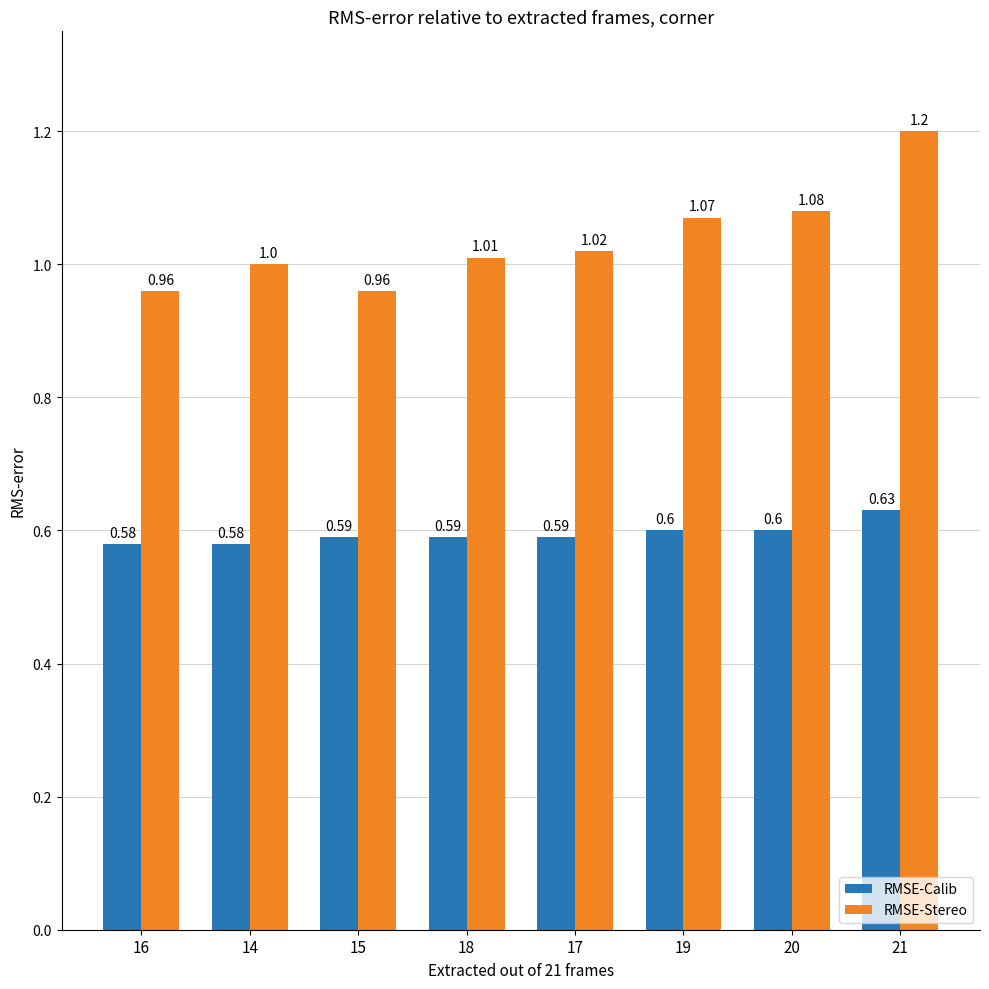

What is the average value of the RMSE-Stereo series?

1.0